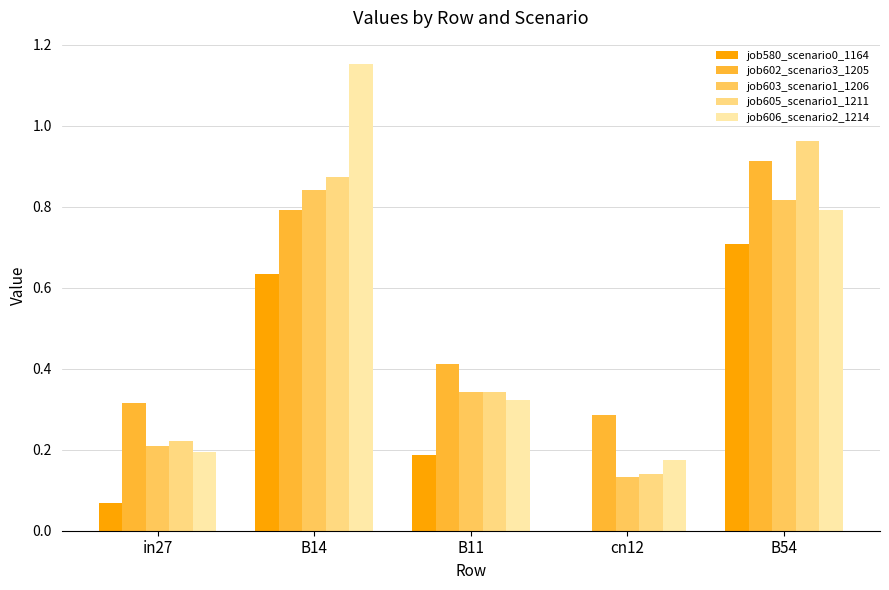

Are the bars grouped side by side (vs. stacked)?

Yes